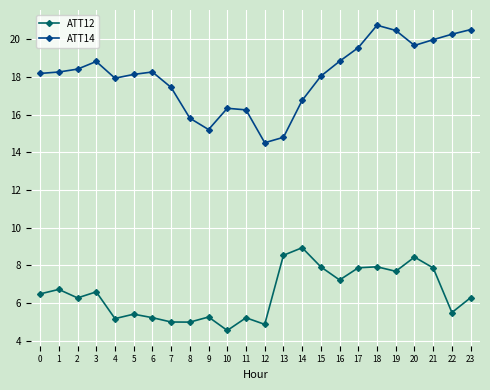

What are all the series names shown in the legend?

ATT12, ATT14